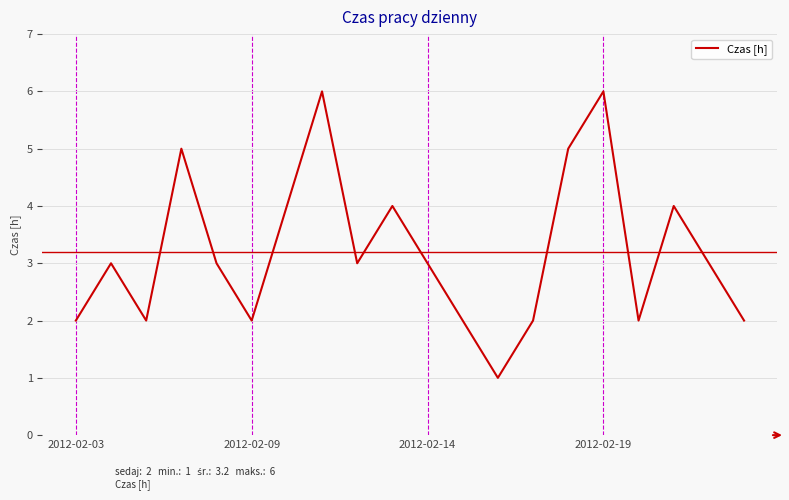

What is the maximum value shown in the chart?

6